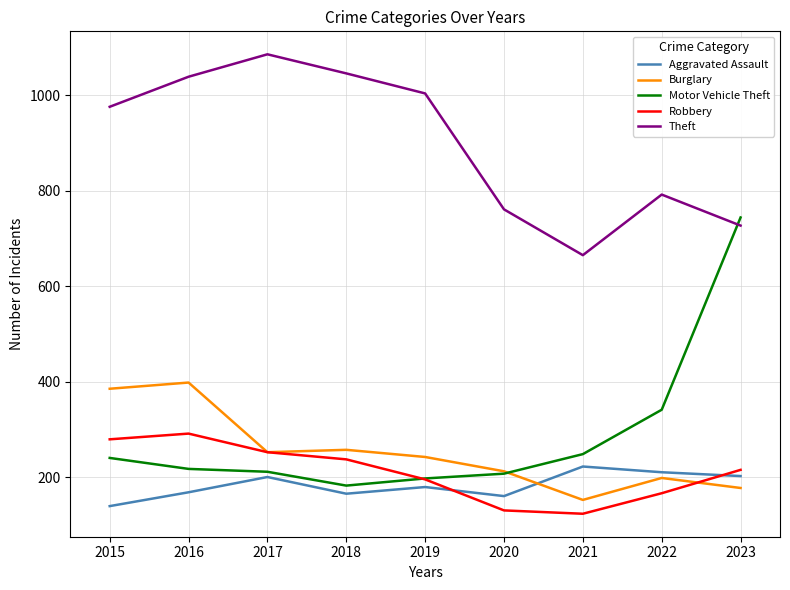

What is the difference between the highest and lowest values at 2015?

837